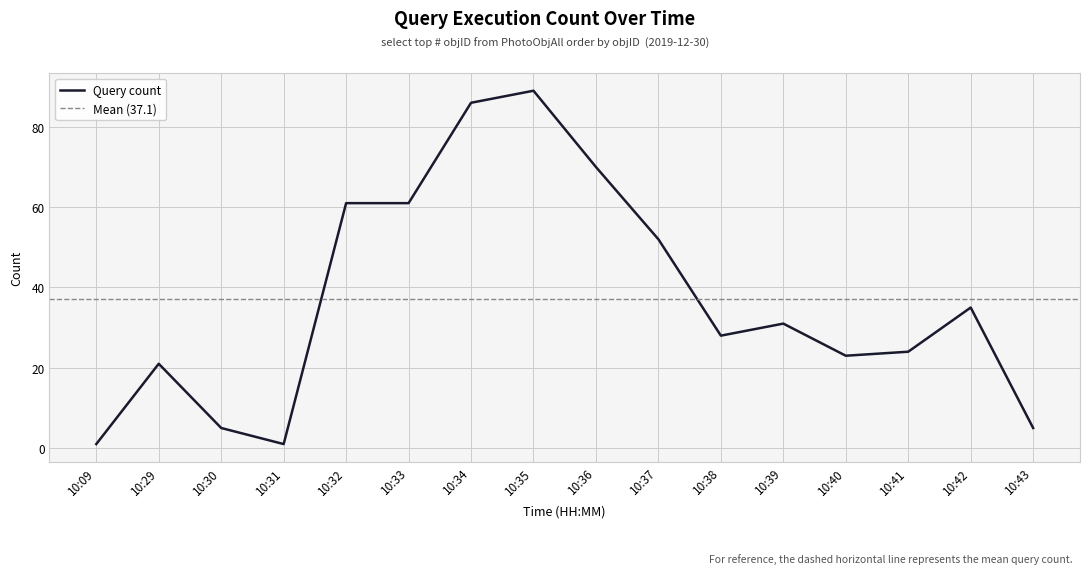

Approximately how many times larger is the value at 10:30 compared to 10:37?

0.1